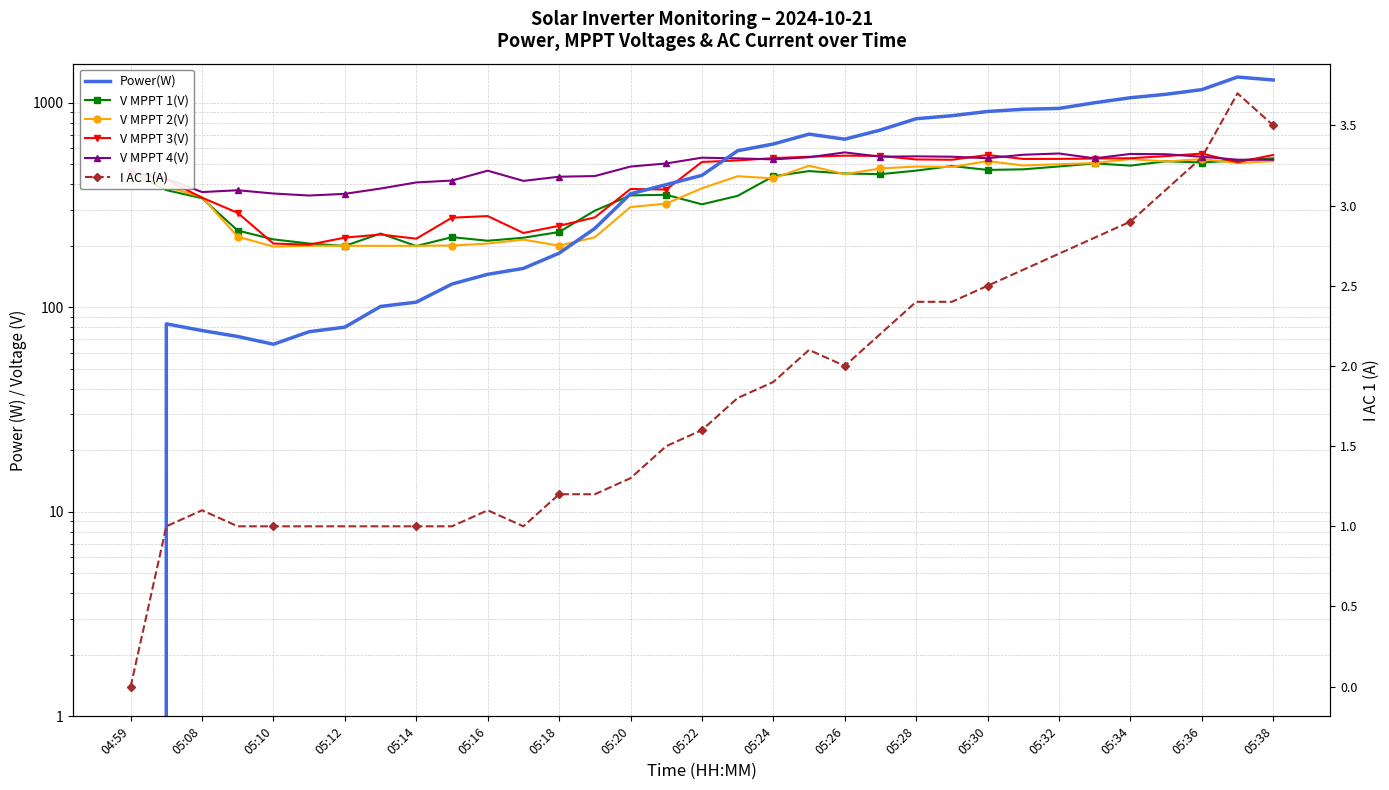

Rank the series at 05:30 from highest to lowest value.

Power(W), V MPPT 3(V), V MPPT 4(V), V MPPT 2(V), V MPPT 1(V), I AC 1(A)